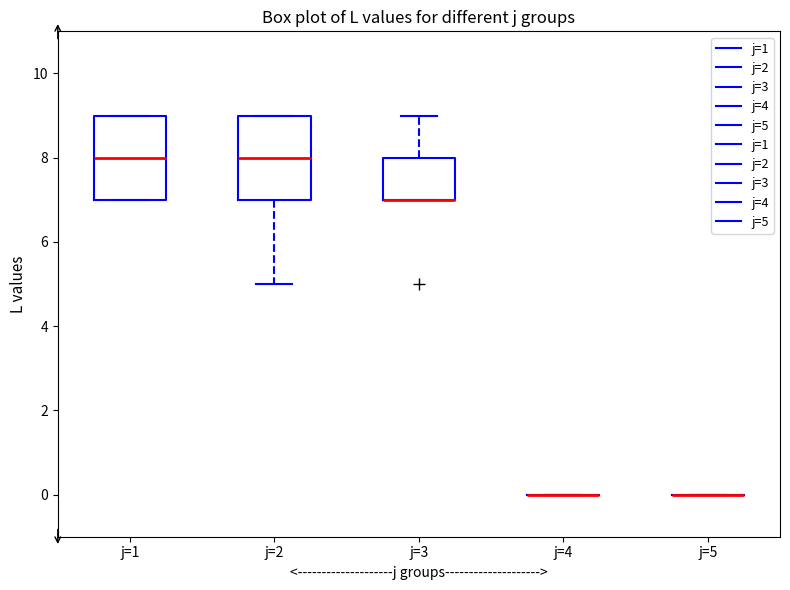

Where does the lower whisker of the box for j=2 end on the y-axis? The values are not printed on the chart, so give them approximately, as read against the axis.

5